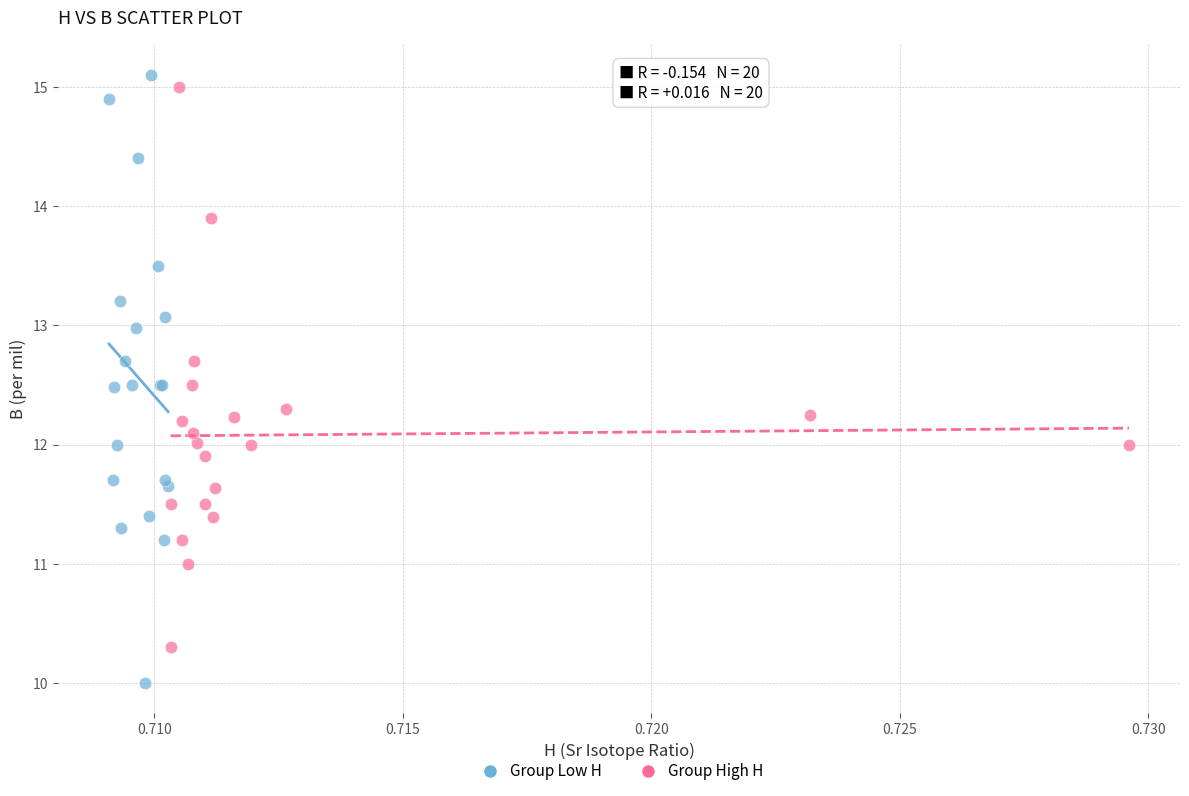

Which series contains the highest Y value?

Group Low H